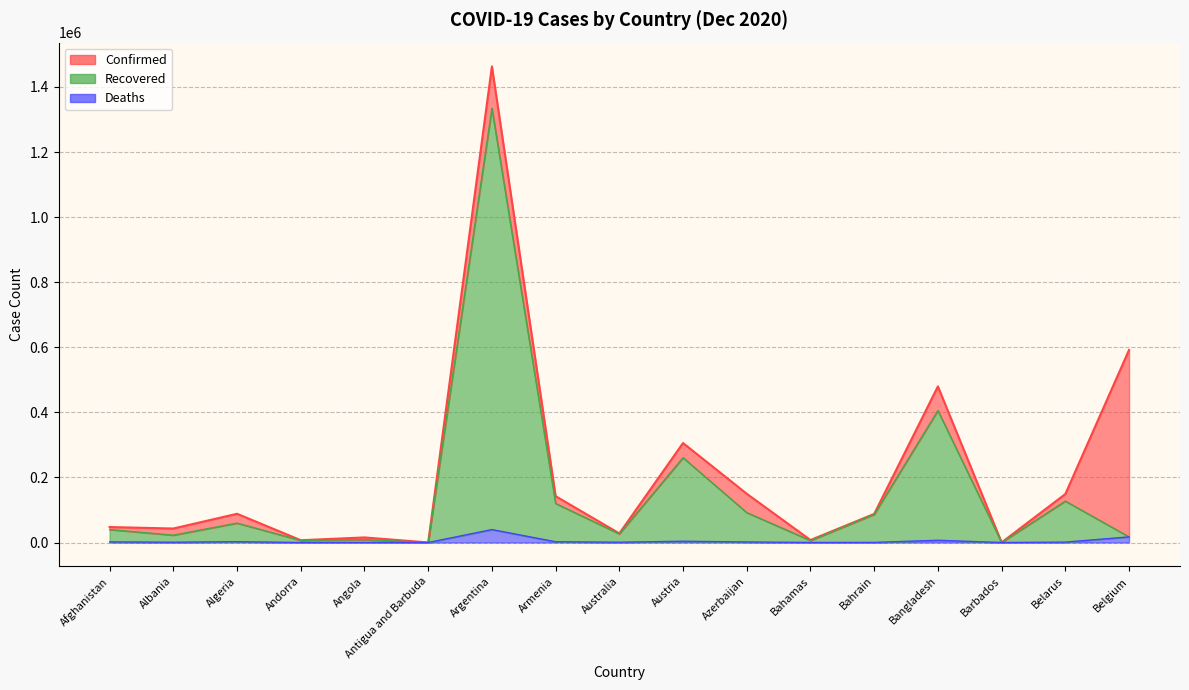

Does the chart have visible grid lines?

Yes